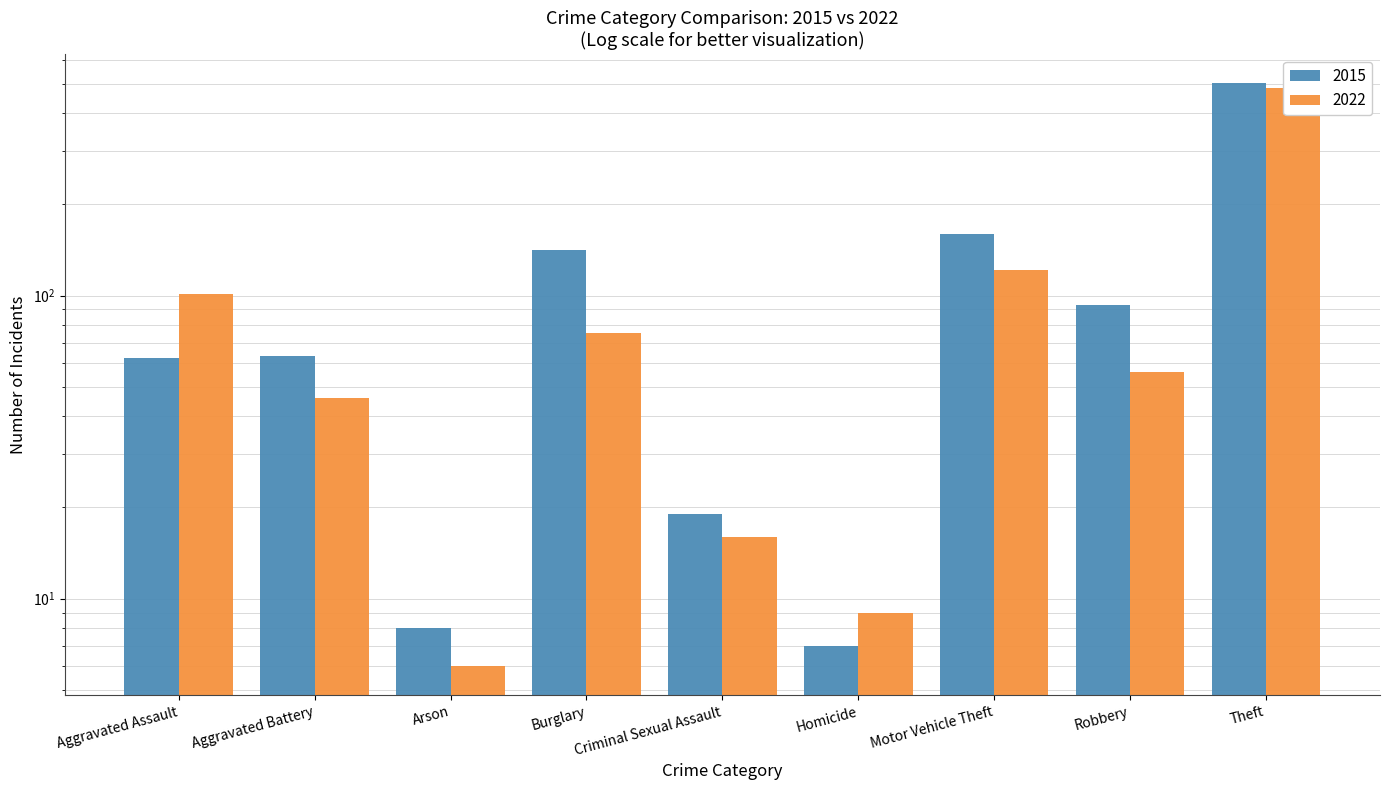

Between Criminal Sexual Assault and Aggravated Assault, which is larger?

Aggravated Assault